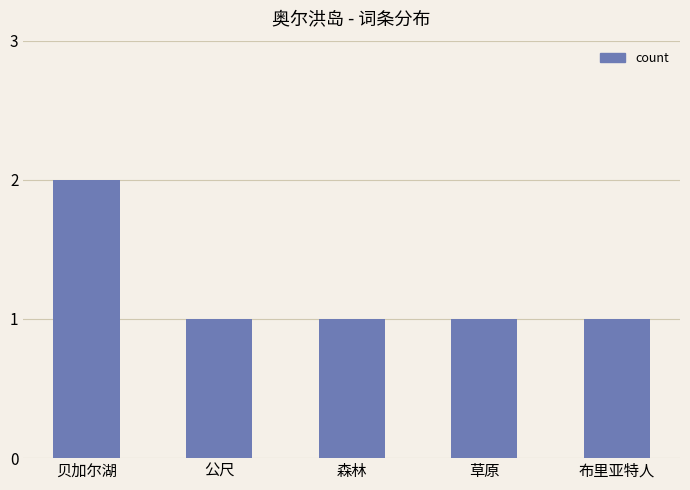

What is the greatest value displayed?

2